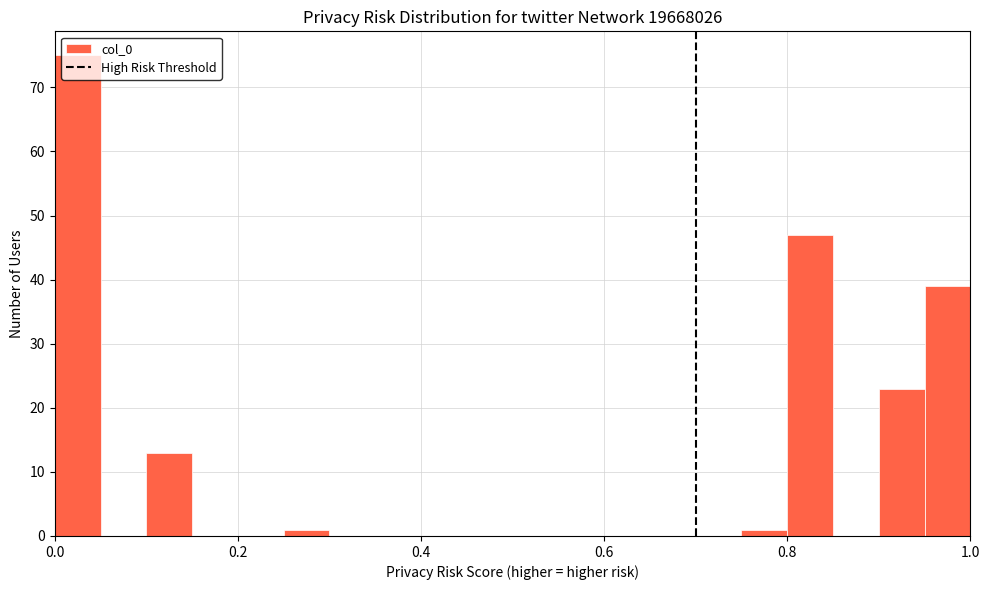

Read against the x-axis, roughly where is the centre of the tallest bar?

0.02